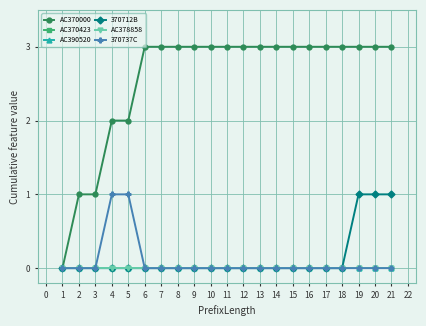

Reading left to right, what are all the values shown in this chart?

AC370000: 0	1	1	2	2	3	3	3	3	3	3	3	3	3	3	3	3	3	3	3	3
AC370423: 0	0	0	0	0	0	0	0	0	0	0	0	0	0	0	0	0	0	0	0	0
AC390520: 0	0	0	0	0	0	0	0	0	0	0	0	0	0	0	0	0	0	0	0	0
370712B: 0	0	0	0	0	0	0	0	0	0	0	0	0	0	0	0	0	0	1	1	1
AC378858: 0	0	0	0	0	0	0	0	0	0	0	0	0	0	0	0	0	0	0	0	0
370737C: 0	0	0	1	1	0	0	0	0	0	0	0	0	0	0	0	0	0	0	0	0